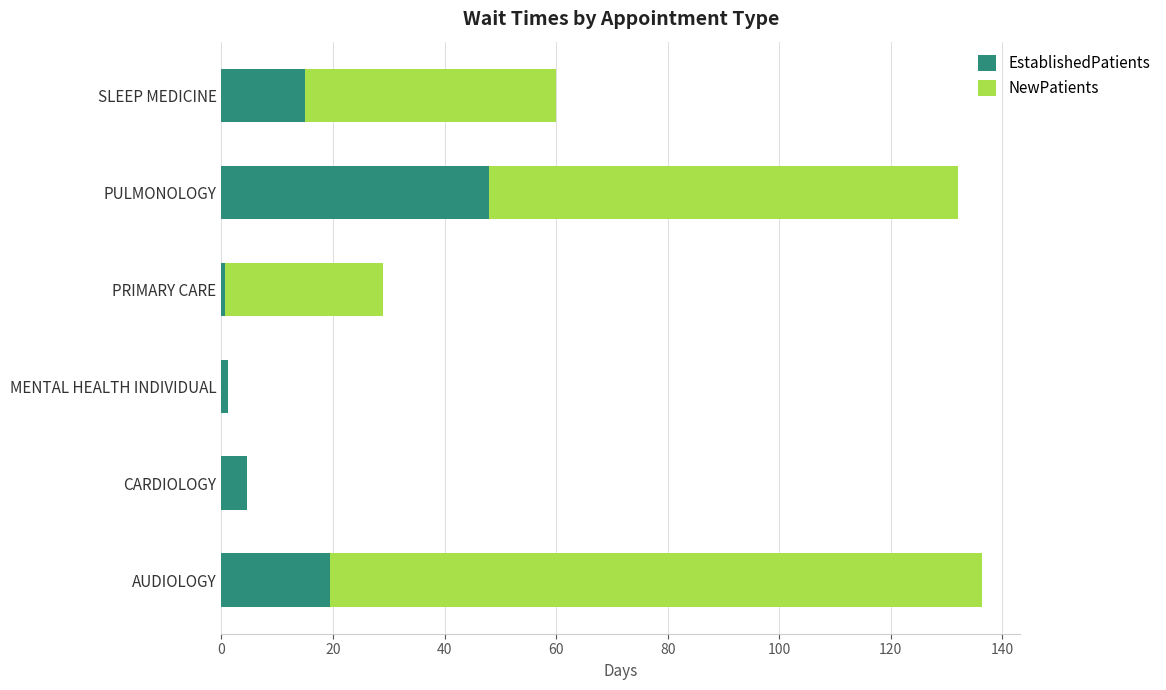

How many series are shown in this chart?

2